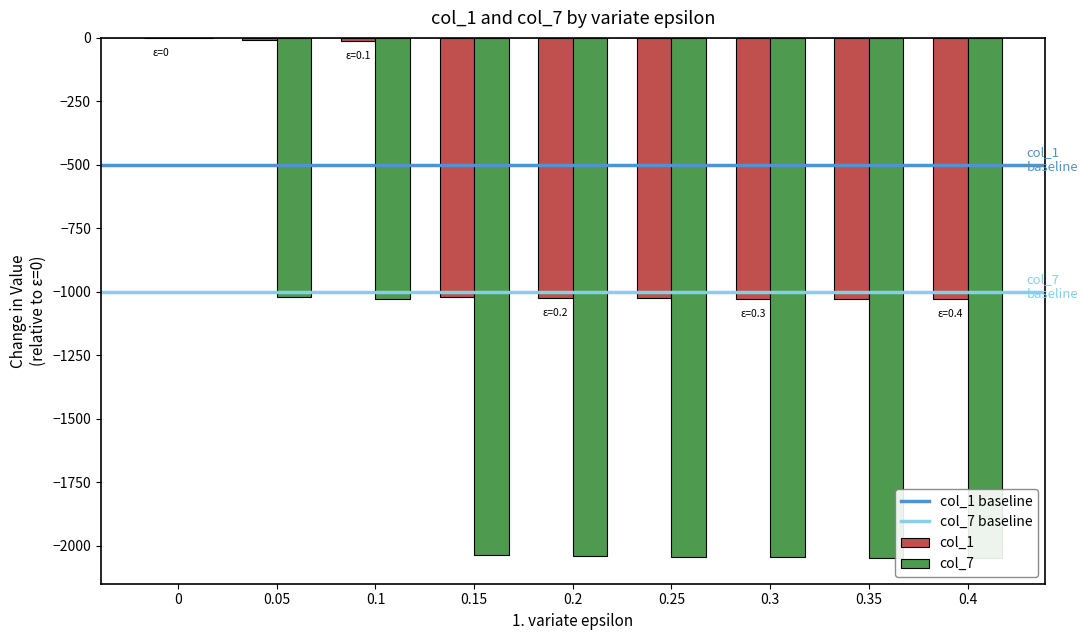

List the series in order of their peak value, lowest first.

col_1, col_7